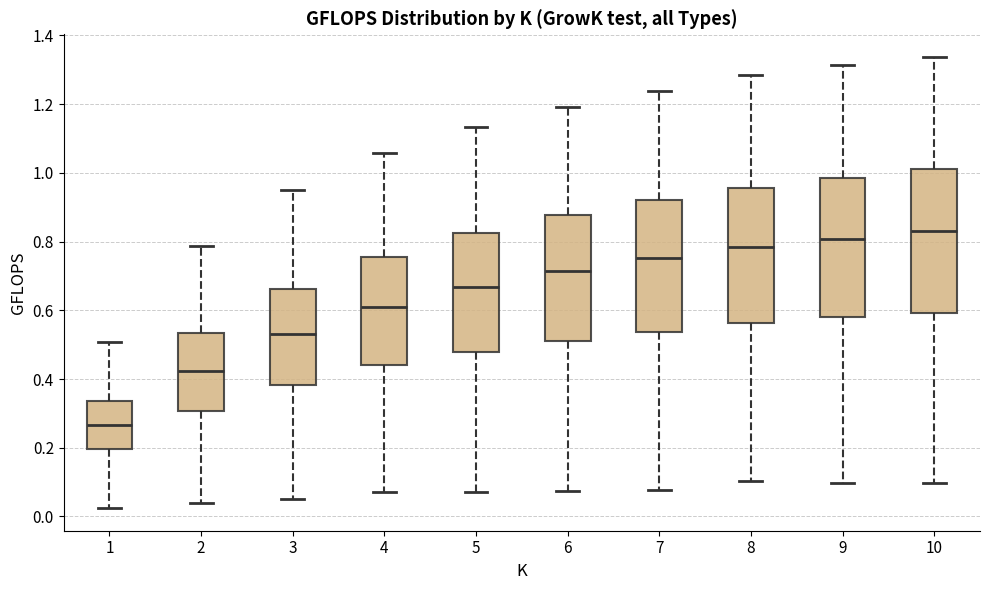

Where is the lower edge of the box at x = 6 on the y-axis? The values are not printed on the chart, so give them approximately, as read against the axis.

0.52